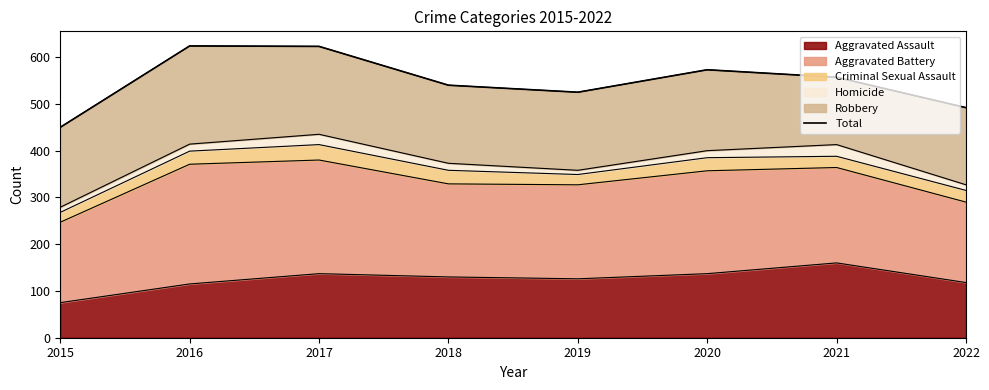

Rank the categories by value from lowest to highest.

2015, 2022, 2019, 2018, 2021, 2020, 2017, 2016